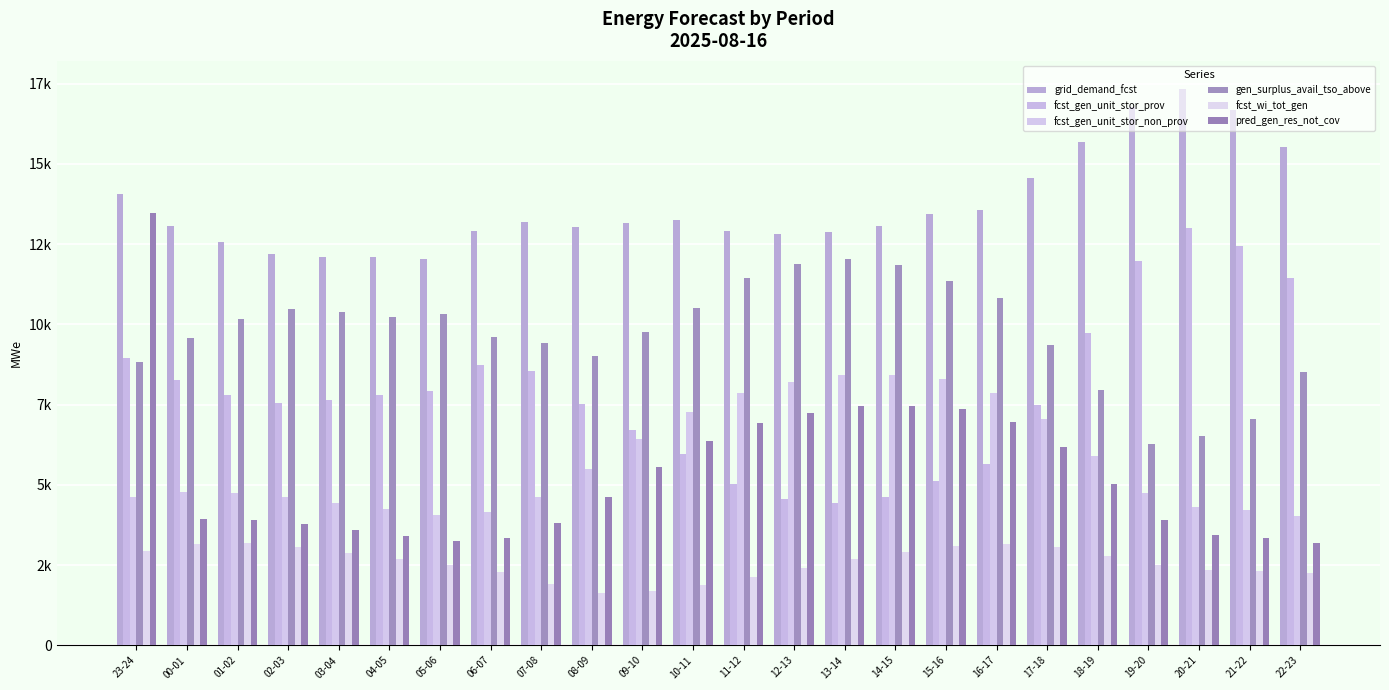

Which series has the largest range (max minus min)?

pred_gen_res_not_cov